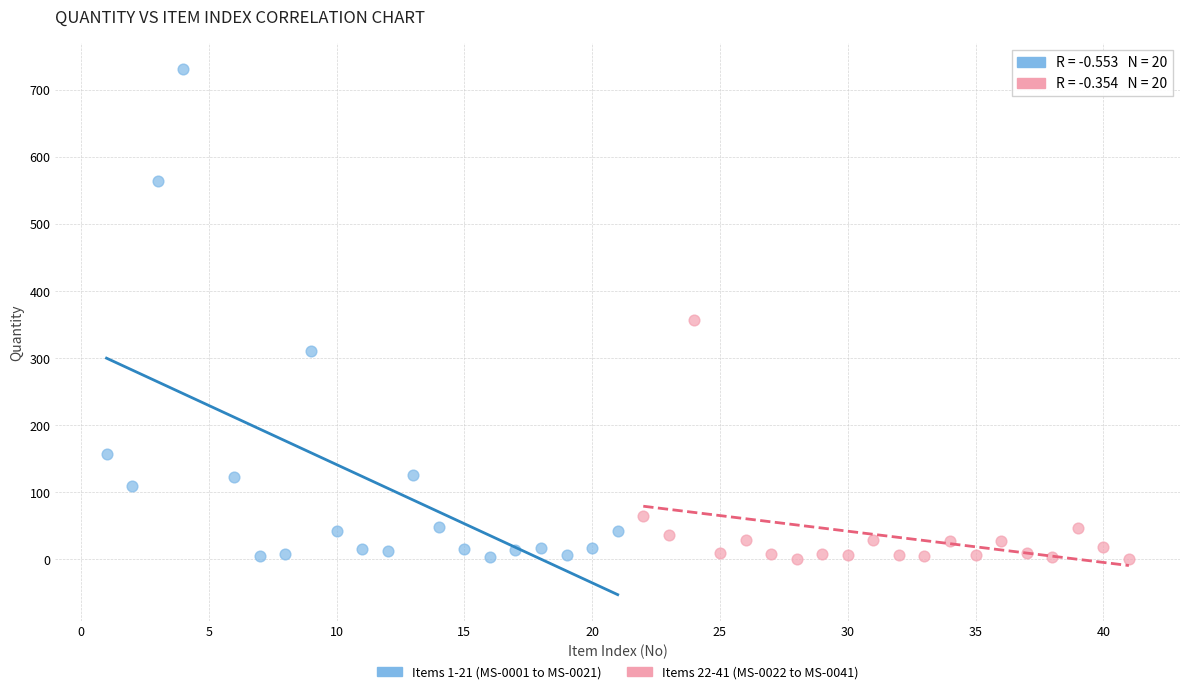

Which series has the largest Y range (max minus min)?

Items 1-21 (MS-0001 to MS-0021)